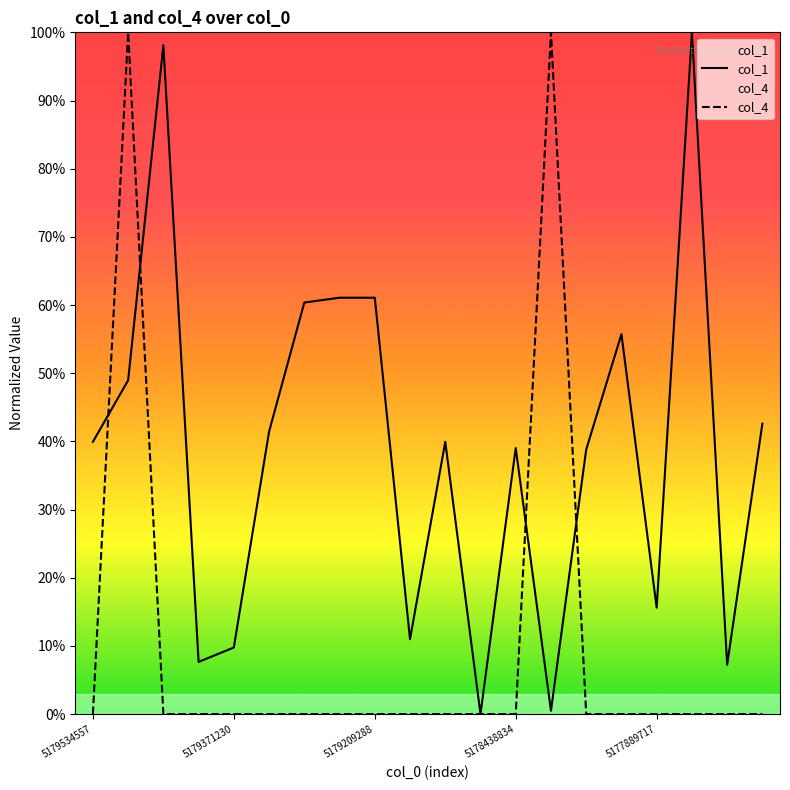

What are all the series names shown in the legend?

col_1, col_4